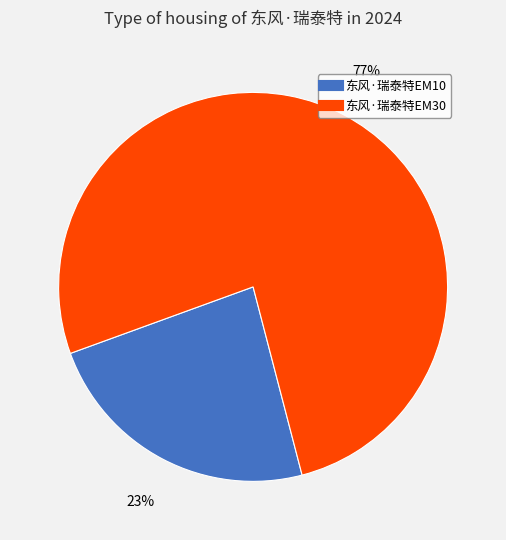

How many segments does this pie chart have?

2